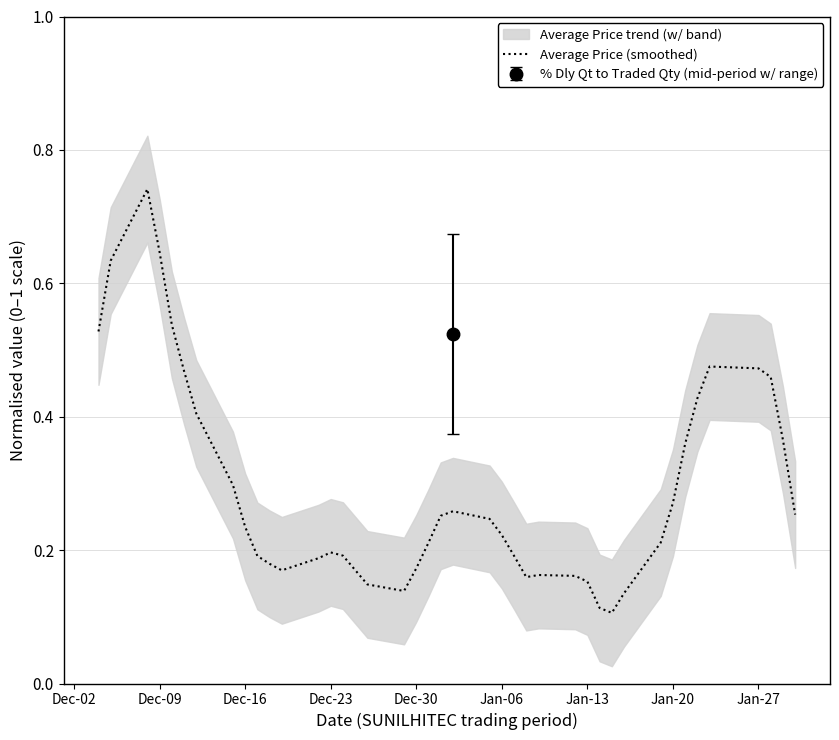

The chart shows a value of 0.2 at 29. True or false?

False